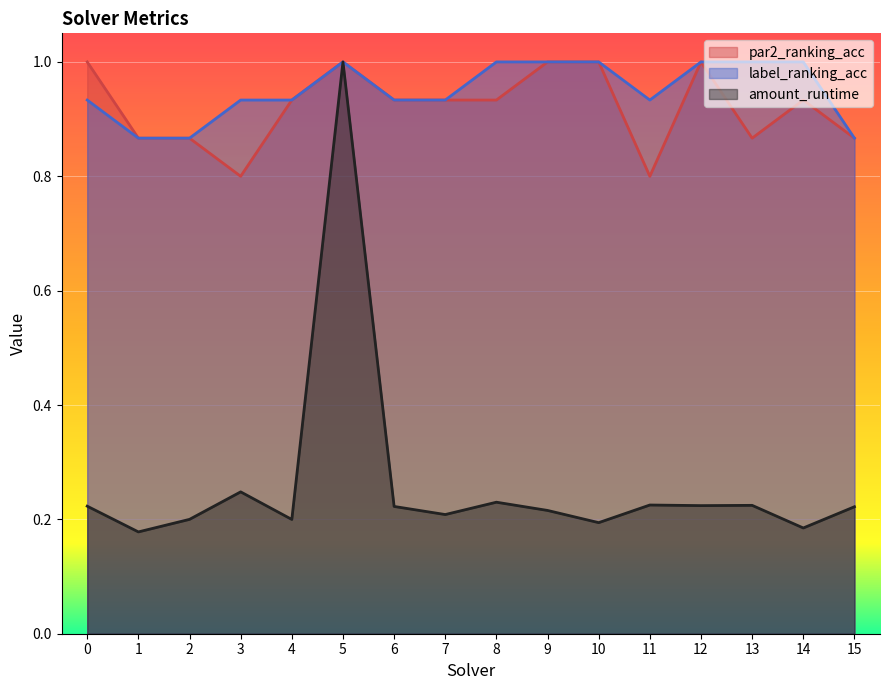

Which has a higher value, 2 or 5?

5